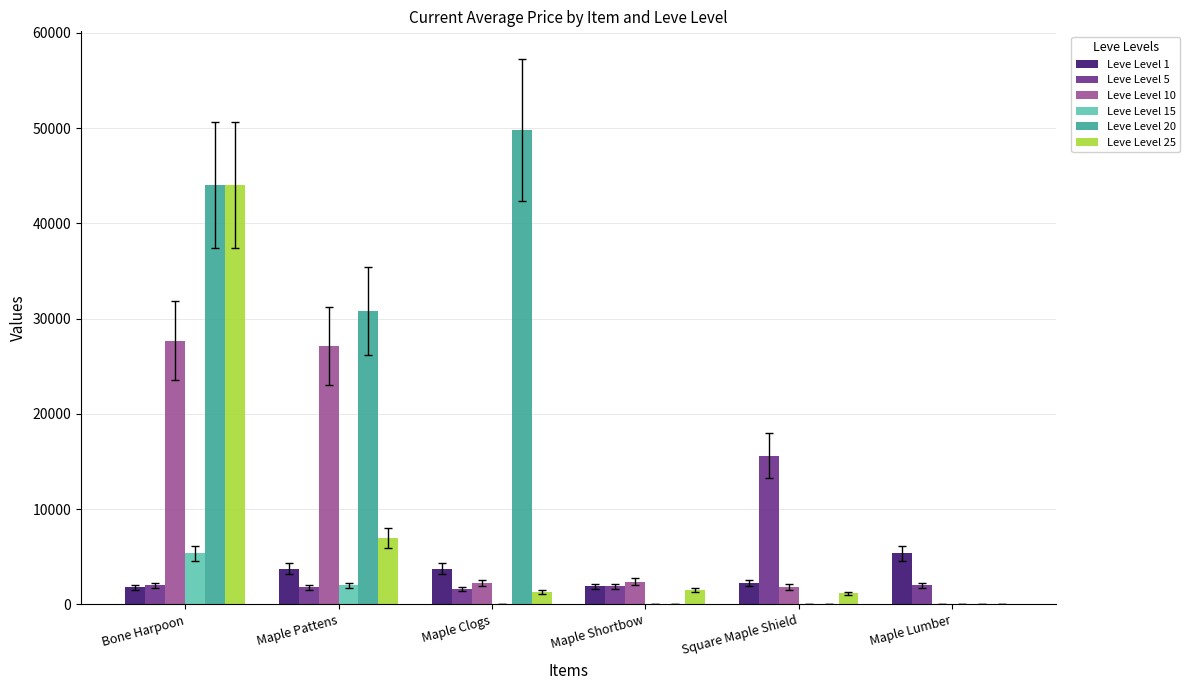

Which label corresponds to the largest value in the chart?

Maple Clogs